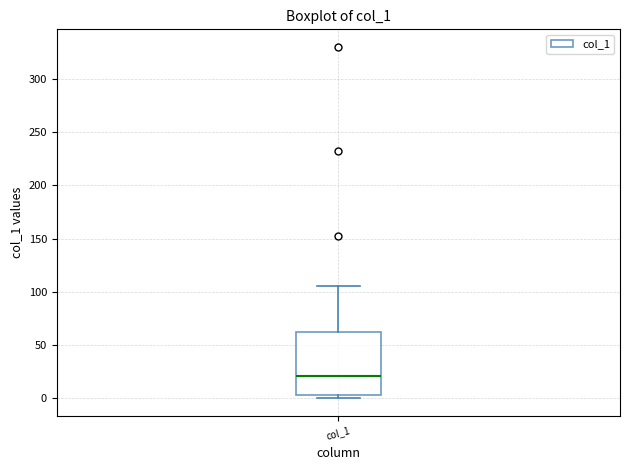

Where does the upper whisker of the box for col_1 end on the y-axis? The values are not printed on the chart, so give them approximately, as read against the axis.

105